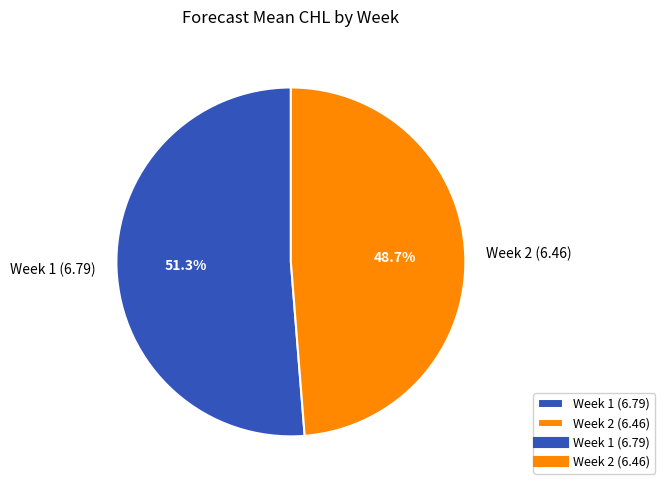

Which slice is the smallest?

Week 2 (6.46)